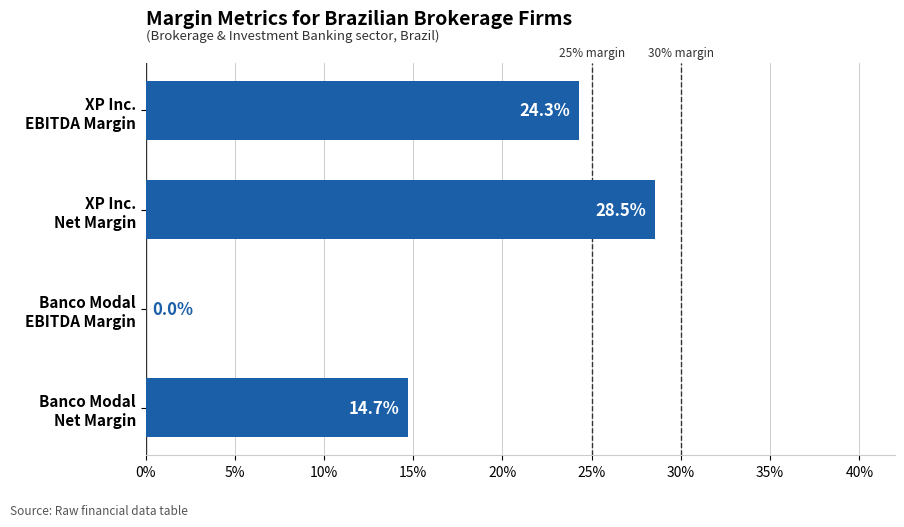

Count the values in the range 0 to 1.

4